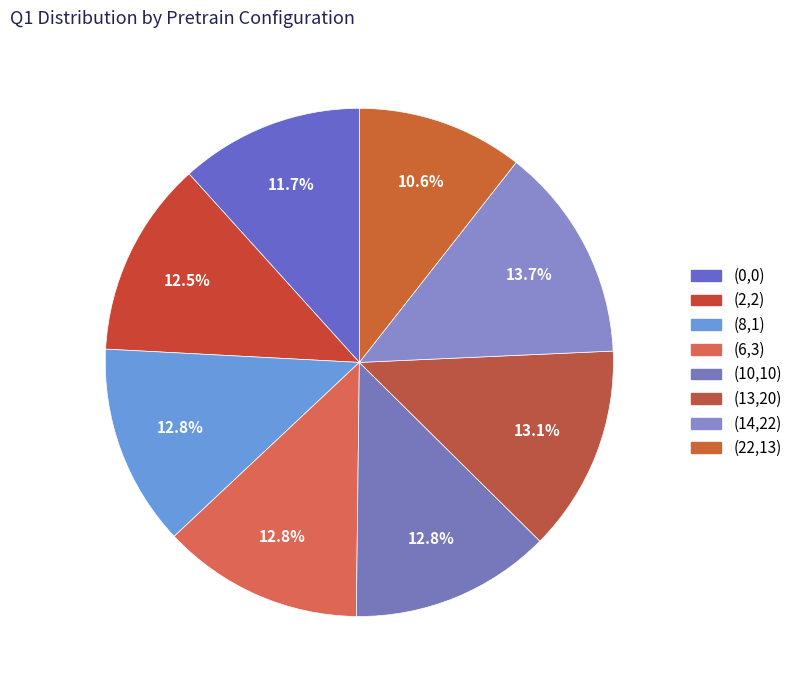

To the nearest percent, what is the difference between the largest and smallest slice percentages?

3%